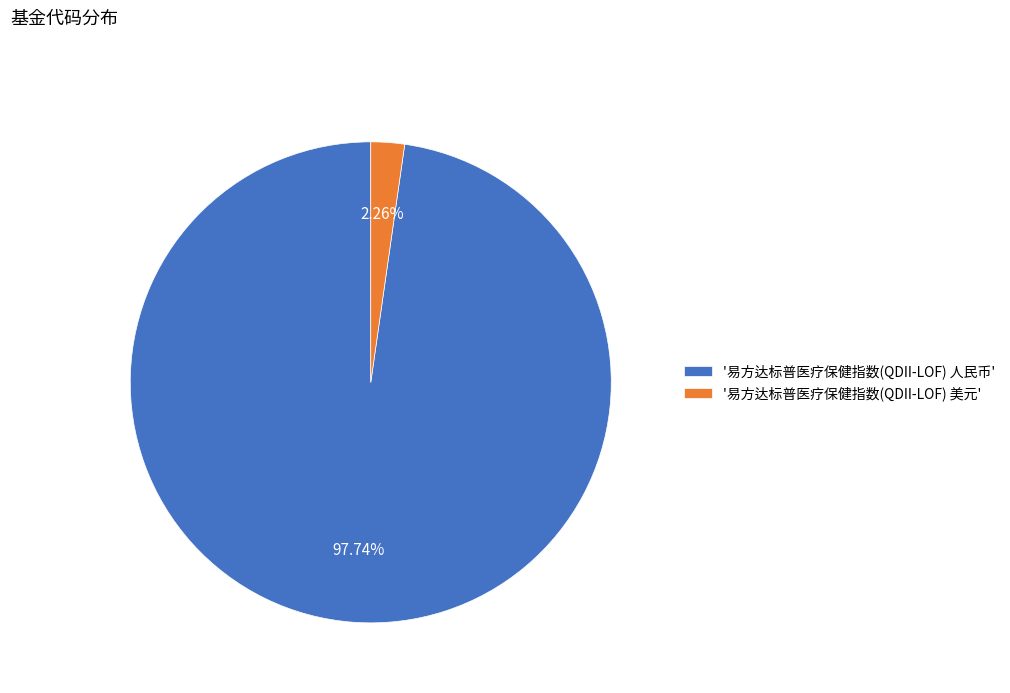

Rank the categories by value from highest to lowest.

'易方达标普医疗保健指数(QDII-LOF) 人民币', '易方达标普医疗保健指数(QDII-LOF) 美元'